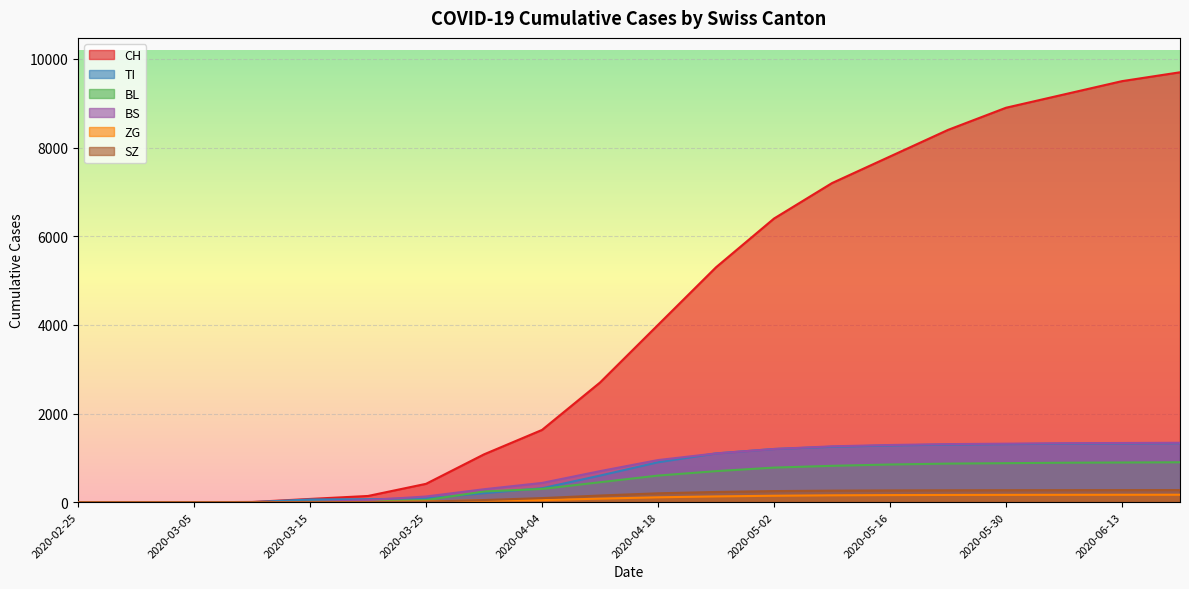

Which category has the lowest value across all series?

2020-02-25